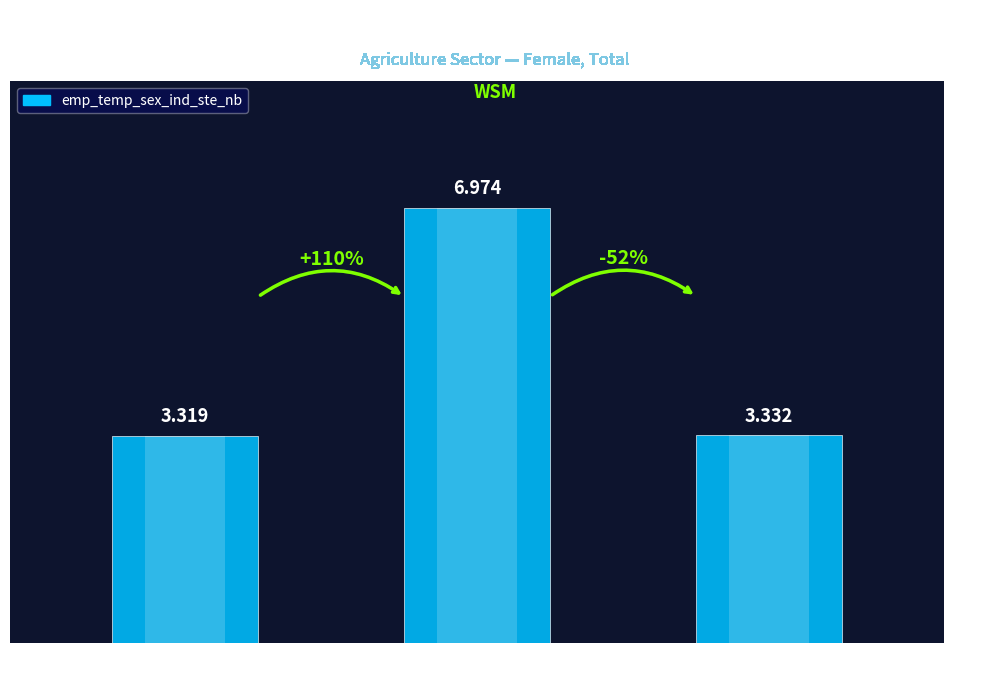

Rank the categories by value from highest to lowest.

2017, 2022, 2012